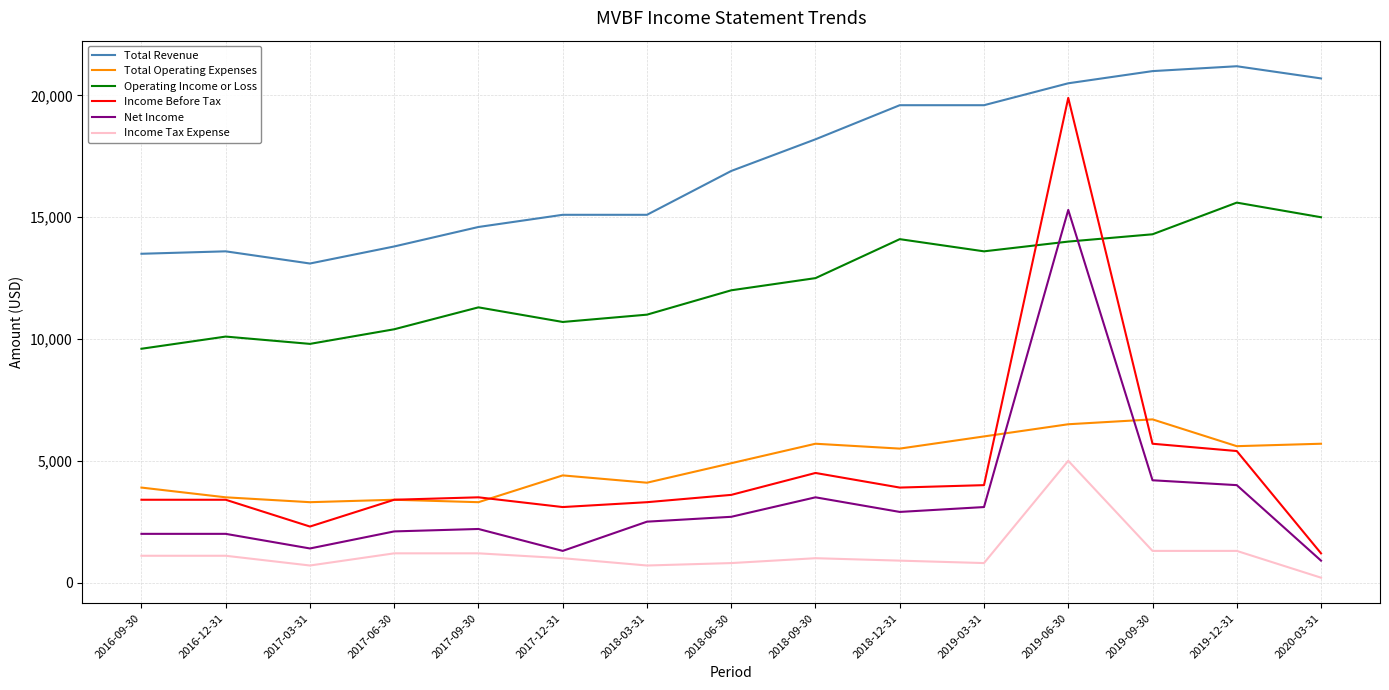

What is the difference between the highest and lowest values at 2019-09-30?

19700